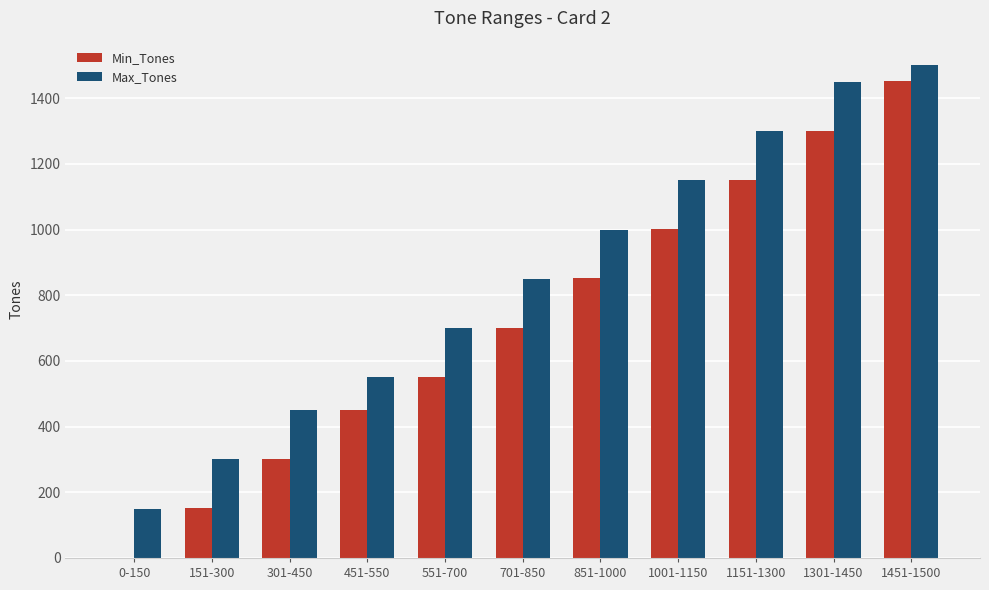

At which label is Max_Tones closest to 825?

701-850